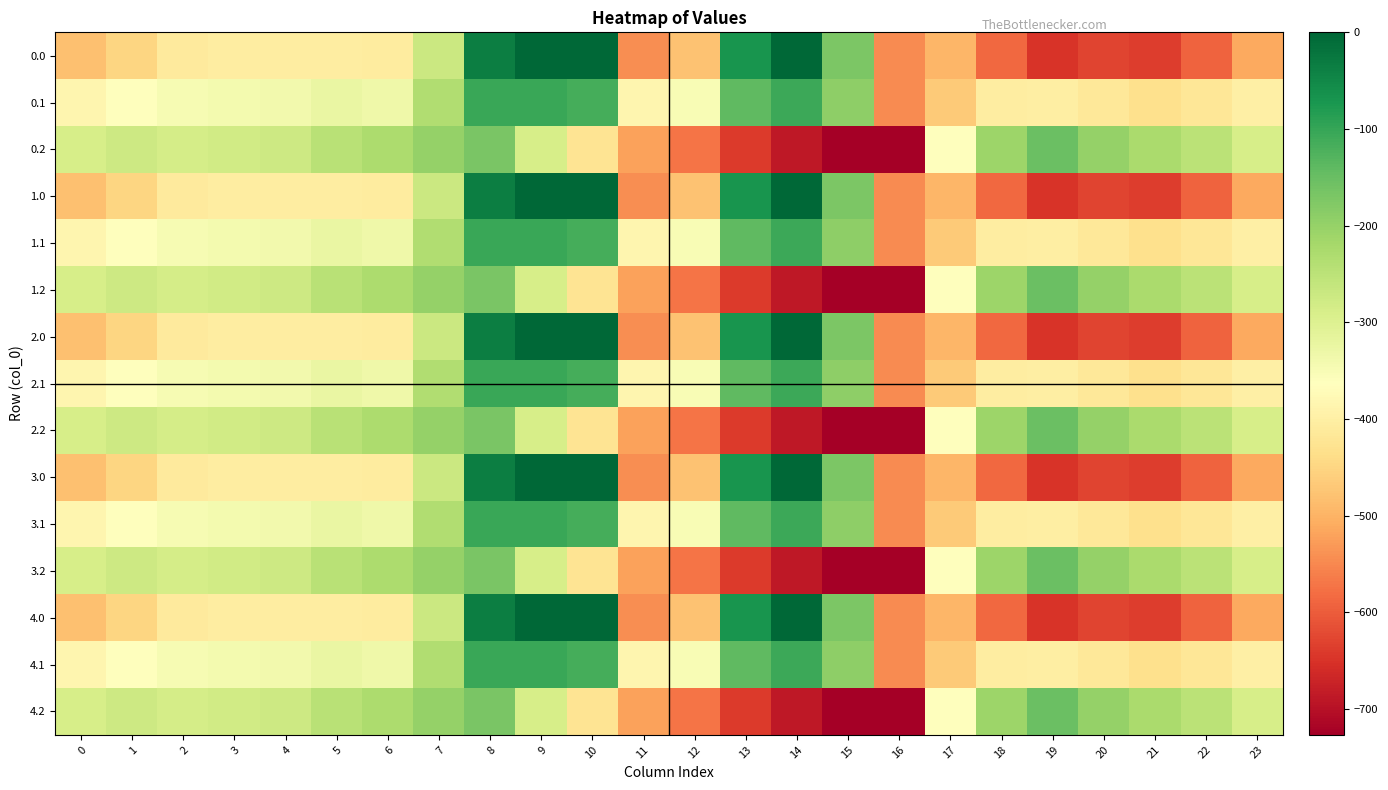

Reading left to right, transcribe all the data shown in this chart.

0.0: 0=-482.0	1=-449.5	2=-410.3	3=-404.4	4=-404.9	5=-403.8	6=-408.0	7=-270.7	8=-35.0	9=0.0	10=0.0	11=-544.3	12=-477.2	13=-70.2	14=-0.3	15=-172.8	16=-545.4	17=-494.8	18=-586.7	19=-649.2	20=-629.9	21=-638.4	22=-592.3	23=-511.3
0.1: 0=-384.6	1=-361.1	2=-347.9	3=-342.7	4=-339.6	5=-325.7	6=-332.2	7=-234.9	8=-102.3	9=-104.8	10=-114.0	11=-384.7	12=-350.8	13=-141.2	14=-105.5	15=-190.4	16=-547.3	17=-466.6	18=-405.4	19=-400.2	20=-414.5	21=-432.4	22=-419.9	23=-399.4
0.2: 0=-287.1	1=-272.7	2=-285.5	3=-281.0	4=-274.4	5=-245.0	6=-228.8	7=-199.0	8=-169.5	9=-288.5	10=-423.5	11=-520.6	12=-571.2	13=-640.4	14=-687.4	15=-725.8	16=-726.6	17=-362.4	18=-210.0	19=-151.0	20=-199.2	21=-226.4	22=-247.4	23=-287.5
1.0: 0=-482.0	1=-449.5	2=-410.3	3=-404.4	4=-404.9	5=-403.8	6=-408.0	7=-270.7	8=-35.0	9=0.0	10=0.0	11=-544.3	12=-477.2	13=-70.2	14=-0.3	15=-172.8	16=-545.4	17=-494.8	18=-586.7	19=-649.2	20=-629.9	21=-638.4	22=-592.3	23=-511.3
1.1: 0=-384.6	1=-361.1	2=-347.9	3=-342.7	4=-339.6	5=-325.7	6=-332.2	7=-234.9	8=-102.3	9=-104.8	10=-114.0	11=-384.7	12=-350.8	13=-141.2	14=-105.5	15=-190.4	16=-547.3	17=-466.6	18=-405.4	19=-400.2	20=-414.5	21=-432.4	22=-419.9	23=-399.4
1.2: 0=-287.1	1=-272.7	2=-285.5	3=-281.0	4=-274.4	5=-245.0	6=-228.8	7=-199.0	8=-169.5	9=-288.5	10=-423.5	11=-520.6	12=-571.2	13=-640.4	14=-687.4	15=-725.8	16=-726.6	17=-362.4	18=-210.0	19=-151.0	20=-199.2	21=-226.4	22=-247.4	23=-287.5
2.0: 0=-482.0	1=-449.5	2=-410.3	3=-404.4	4=-404.9	5=-403.8	6=-408.0	7=-270.7	8=-35.0	9=0.0	10=0.0	11=-544.3	12=-477.2	13=-70.2	14=-0.3	15=-172.8	16=-545.4	17=-494.8	18=-586.7	19=-649.2	20=-629.9	21=-638.4	22=-592.3	23=-511.3
2.1: 0=-384.6	1=-361.1	2=-347.9	3=-342.7	4=-339.6	5=-325.7	6=-332.2	7=-234.9	8=-102.3	9=-104.8	10=-114.0	11=-384.7	12=-350.8	13=-141.2	14=-105.5	15=-190.4	16=-547.3	17=-466.6	18=-405.4	19=-400.2	20=-414.5	21=-432.4	22=-419.9	23=-399.4
2.2: 0=-287.1	1=-272.7	2=-285.5	3=-281.0	4=-274.4	5=-245.0	6=-228.8	7=-199.0	8=-169.5	9=-288.5	10=-423.5	11=-520.6	12=-571.2	13=-640.4	14=-687.4	15=-725.8	16=-726.6	17=-362.4	18=-210.0	19=-151.0	20=-199.2	21=-226.4	22=-247.4	23=-287.5
3.0: 0=-482.0	1=-449.5	2=-410.3	3=-404.4	4=-404.9	5=-403.8	6=-408.0	7=-270.7	8=-35.0	9=0.0	10=0.0	11=-544.3	12=-477.2	13=-70.2	14=-0.3	15=-172.8	16=-545.4	17=-494.8	18=-586.7	19=-649.2	20=-629.9	21=-638.4	22=-592.3	23=-511.3
3.1: 0=-384.6	1=-361.1	2=-347.9	3=-342.7	4=-339.6	5=-325.7	6=-332.2	7=-234.9	8=-102.3	9=-104.8	10=-114.0	11=-384.7	12=-350.8	13=-141.2	14=-105.5	15=-190.4	16=-547.3	17=-466.6	18=-405.4	19=-400.2	20=-414.5	21=-432.4	22=-419.9	23=-399.4
3.2: 0=-287.1	1=-272.7	2=-285.5	3=-281.0	4=-274.4	5=-245.0	6=-228.8	7=-199.0	8=-169.5	9=-288.5	10=-423.5	11=-520.6	12=-571.2	13=-640.4	14=-687.4	15=-725.8	16=-726.6	17=-362.4	18=-210.0	19=-151.0	20=-199.2	21=-226.4	22=-247.4	23=-287.5
4.0: 0=-482.0	1=-449.5	2=-410.3	3=-404.4	4=-404.9	5=-403.8	6=-408.0	7=-270.7	8=-35.0	9=0.0	10=0.0	11=-544.3	12=-477.2	13=-70.2	14=-0.3	15=-172.8	16=-545.4	17=-494.8	18=-586.7	19=-649.2	20=-629.9	21=-638.4	22=-592.3	23=-511.3
4.1: 0=-384.6	1=-361.1	2=-347.9	3=-342.7	4=-339.6	5=-325.7	6=-332.2	7=-234.9	8=-102.3	9=-104.8	10=-114.0	11=-384.7	12=-350.8	13=-141.2	14=-105.5	15=-190.4	16=-547.3	17=-466.6	18=-405.4	19=-400.2	20=-414.5	21=-432.4	22=-419.9	23=-399.4
4.2: 0=-287.1	1=-272.7	2=-285.5	3=-281.0	4=-274.4	5=-245.0	6=-228.8	7=-199.0	8=-169.5	9=-288.5	10=-423.5	11=-520.6	12=-571.2	13=-640.4	14=-687.4	15=-725.8	16=-726.6	17=-362.4	18=-210.0	19=-151.0	20=-199.2	21=-226.4	22=-247.4	23=-287.5